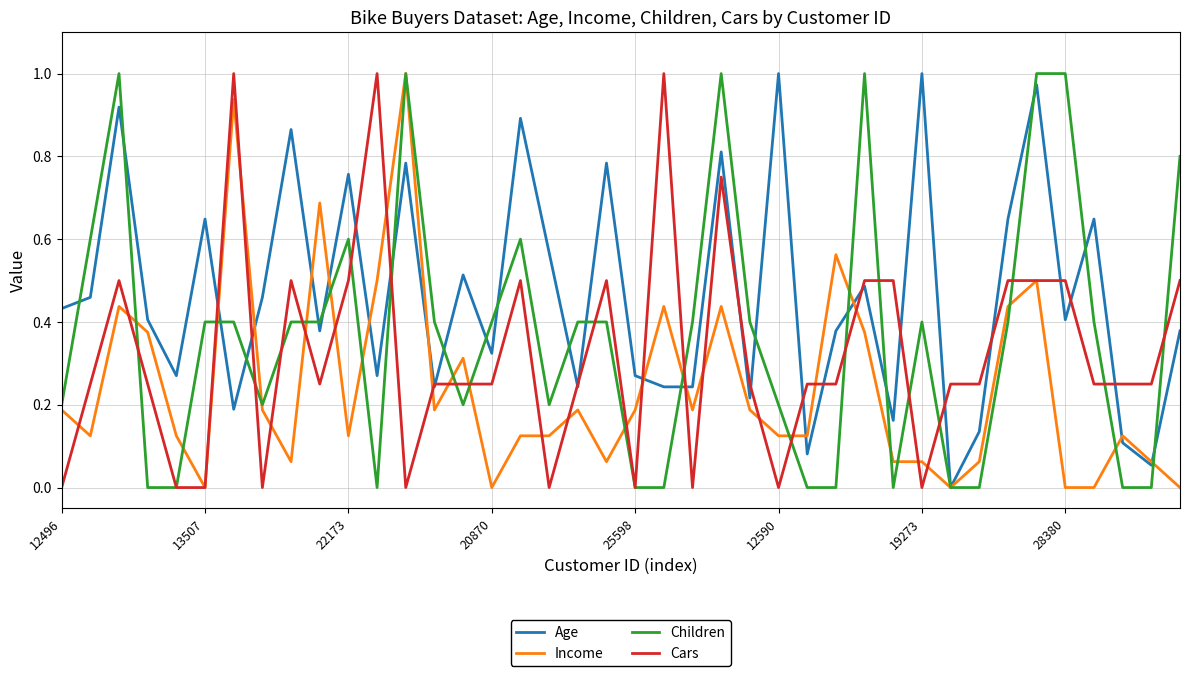

List the series in order of their overall mean, lowest first.

Income, Cars, Children, Age